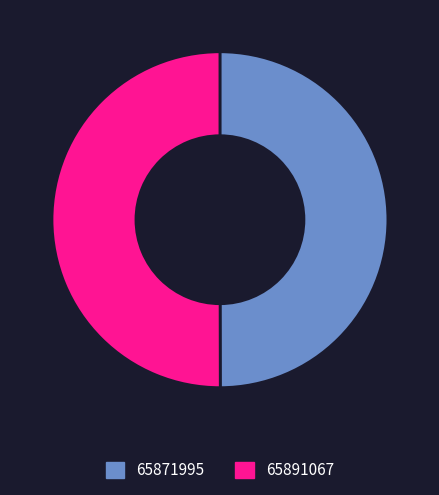

Is the sum of 65891067 and 65871995 greater than half?

Yes